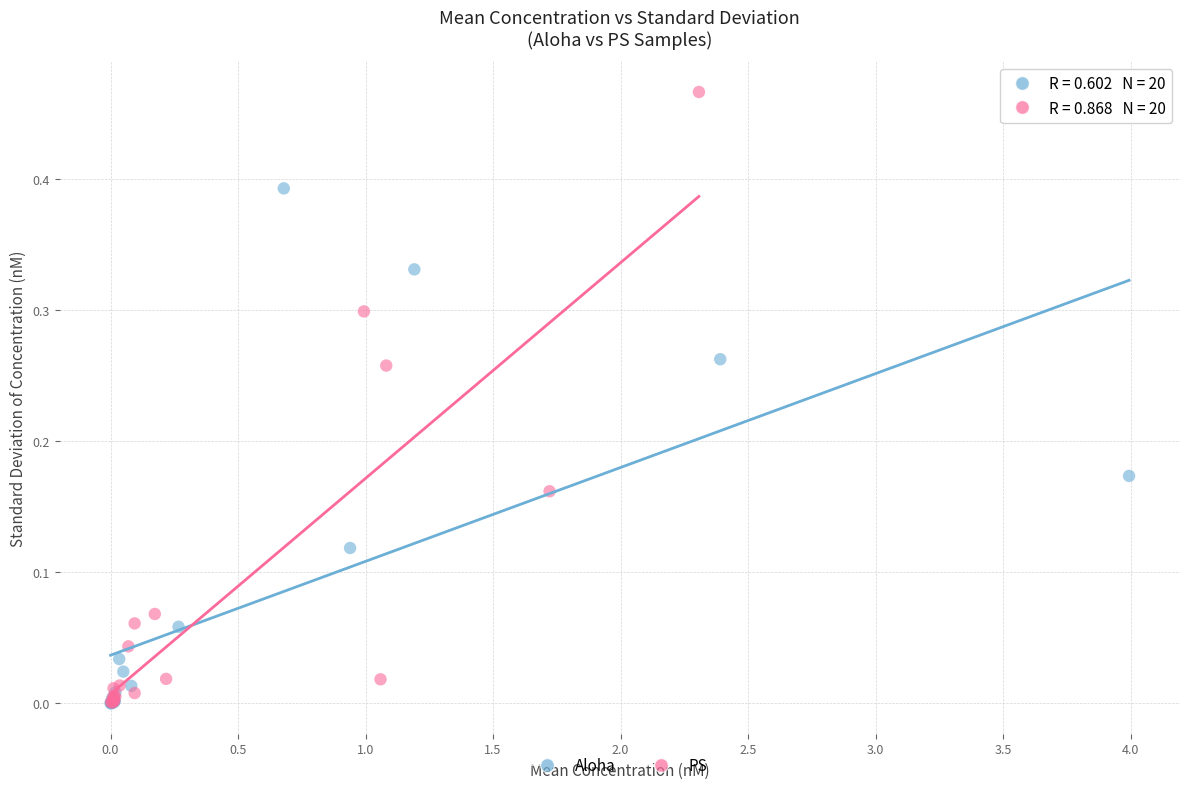

Which series contains the highest Y value?

PS